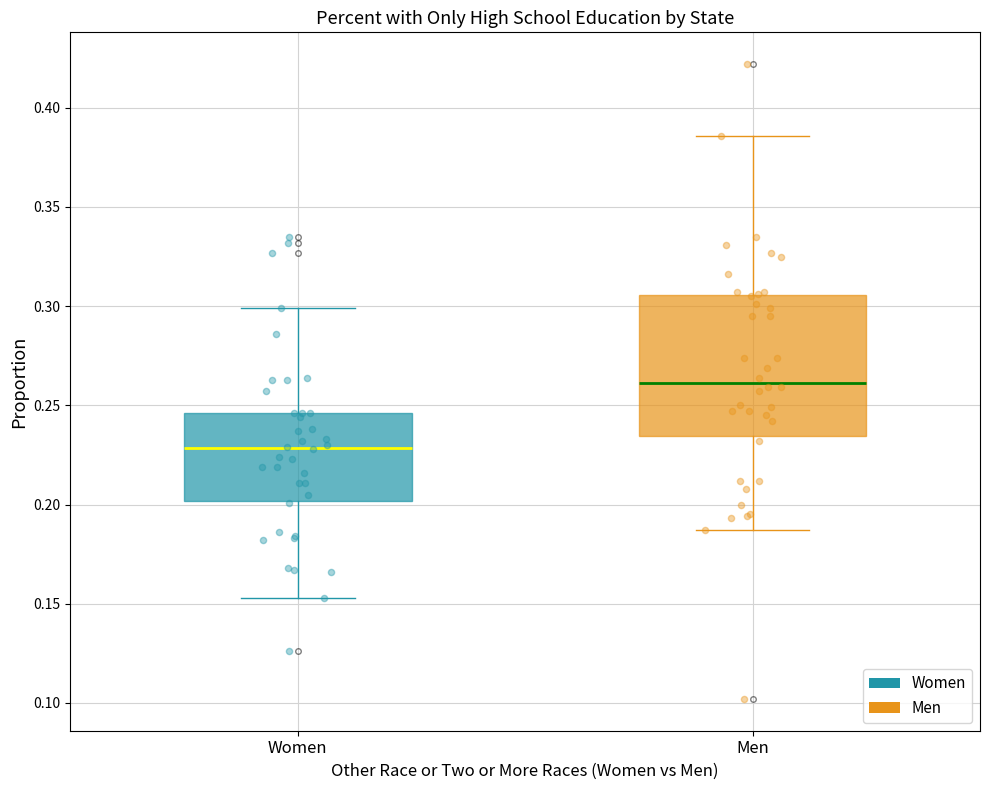

Comparing the boxes themselves (not the whiskers), which one is the tallest?

Men